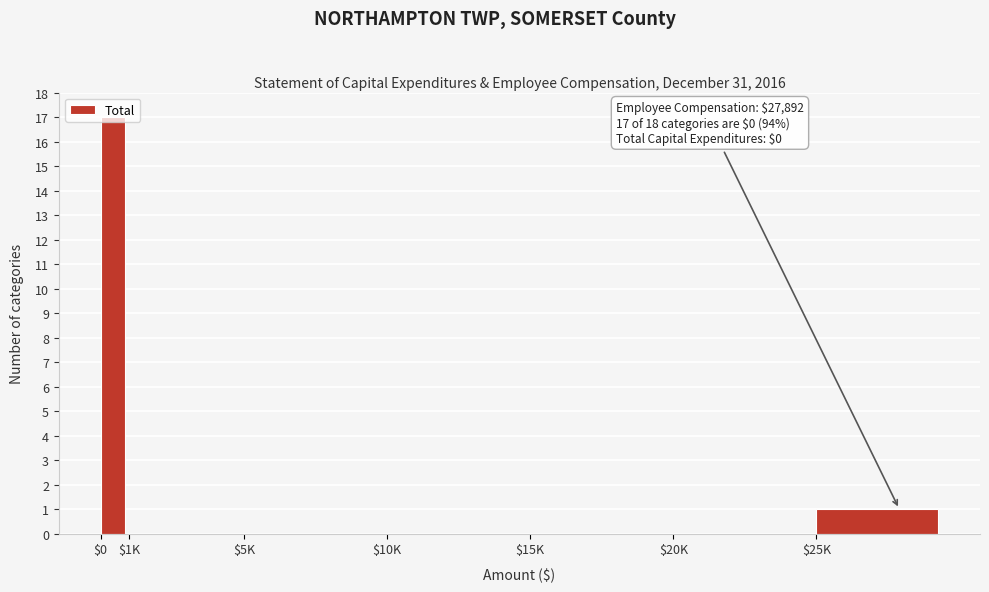

What is the sum of all values?

18